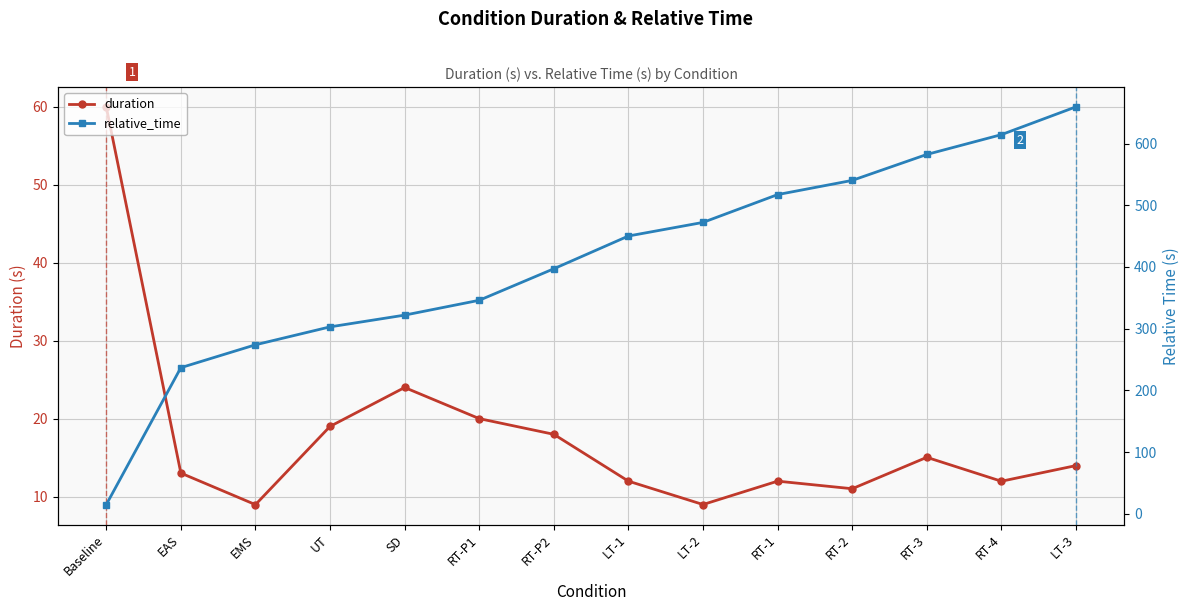

How many lines are shown in the chart?

2